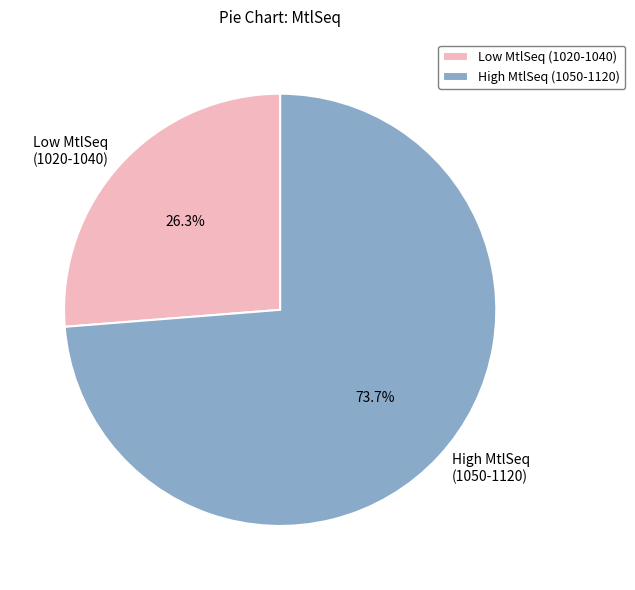

Is there any slice that represents more than half of the pie?

Yes